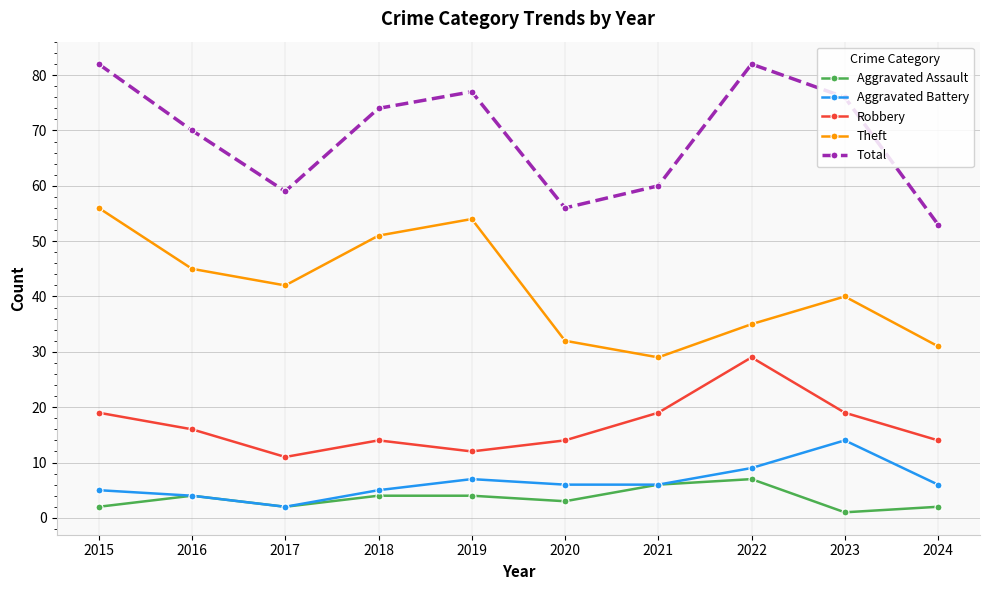

What is the difference between the Robbery values at 2019 and 2020?

2